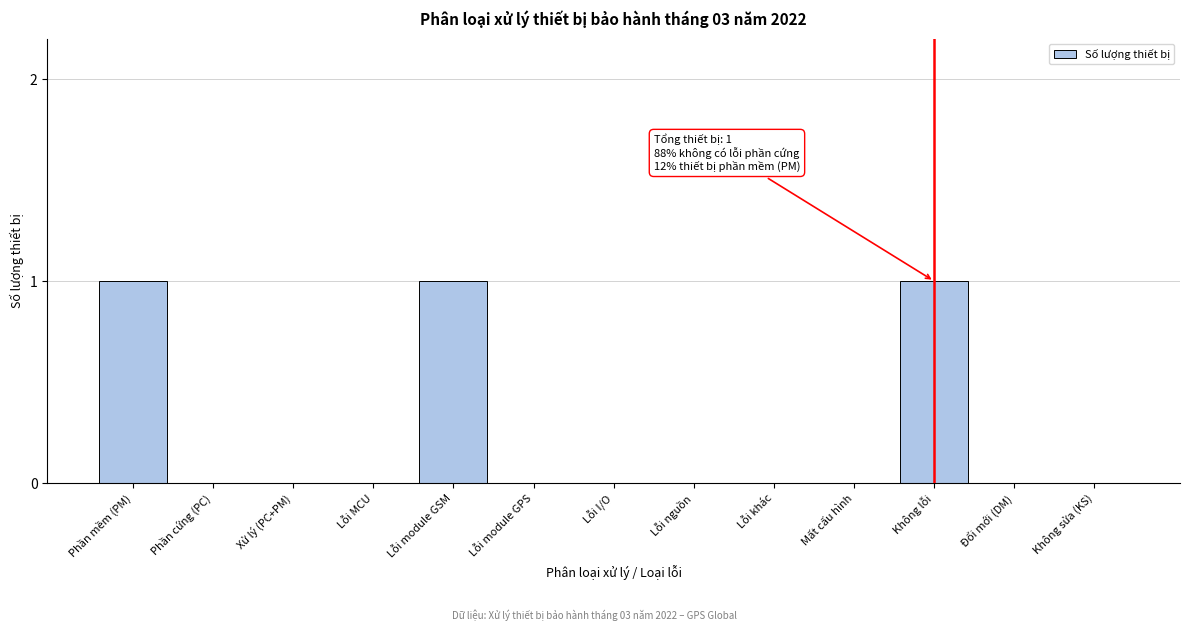

Reading left to right, extract all data points from this chart.

Phần mềm (PM)=1	Phần cứng (PC)=0	Xử lý (PC+PM)=0	Lỗi MCU=0	Lỗi module GSM=1	Lỗi module GPS=0	Lỗi I/O=0	Lỗi nguồn=0	Lỗi khác=0	Mất cấu hình=0	Không lỗi=1	Đổi mới (DM)=0	Không sửa (KS)=0